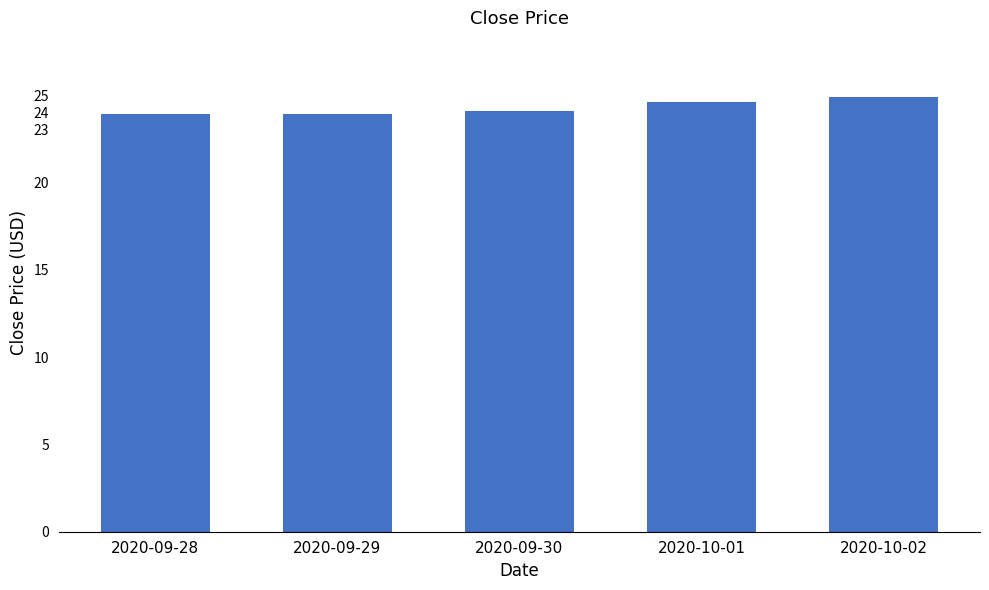

The chart shows a value of 24.6 at 2020-10-01. True or false?

True